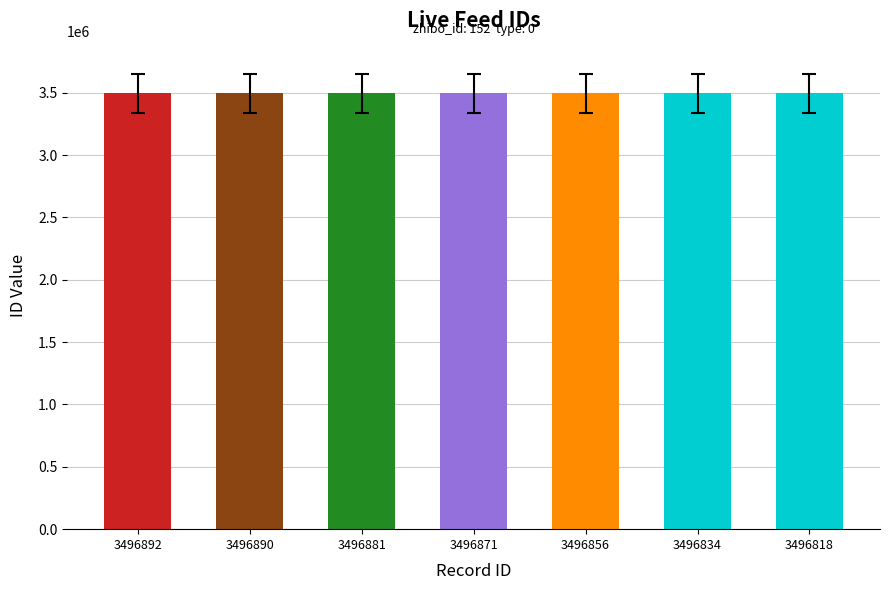

What is the sum of all values?

24478042